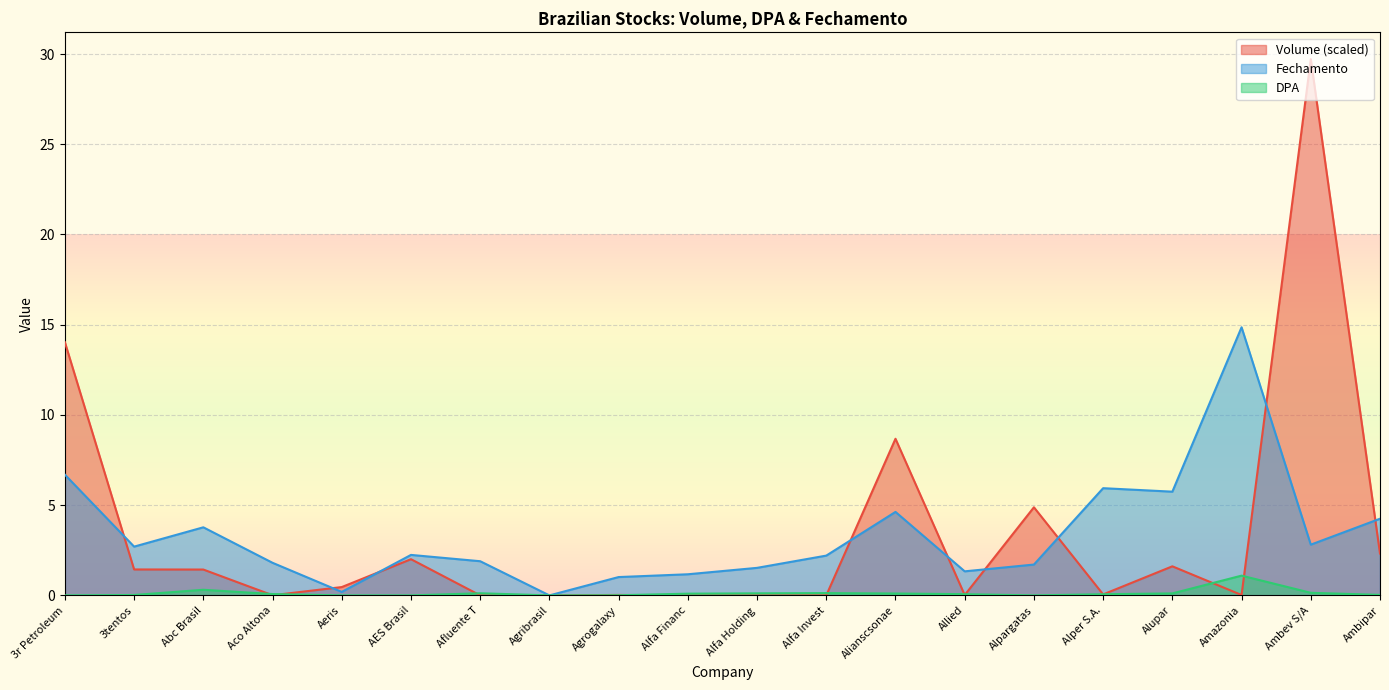

True or false: Fechamento has more than 1 interior local peaks.

True